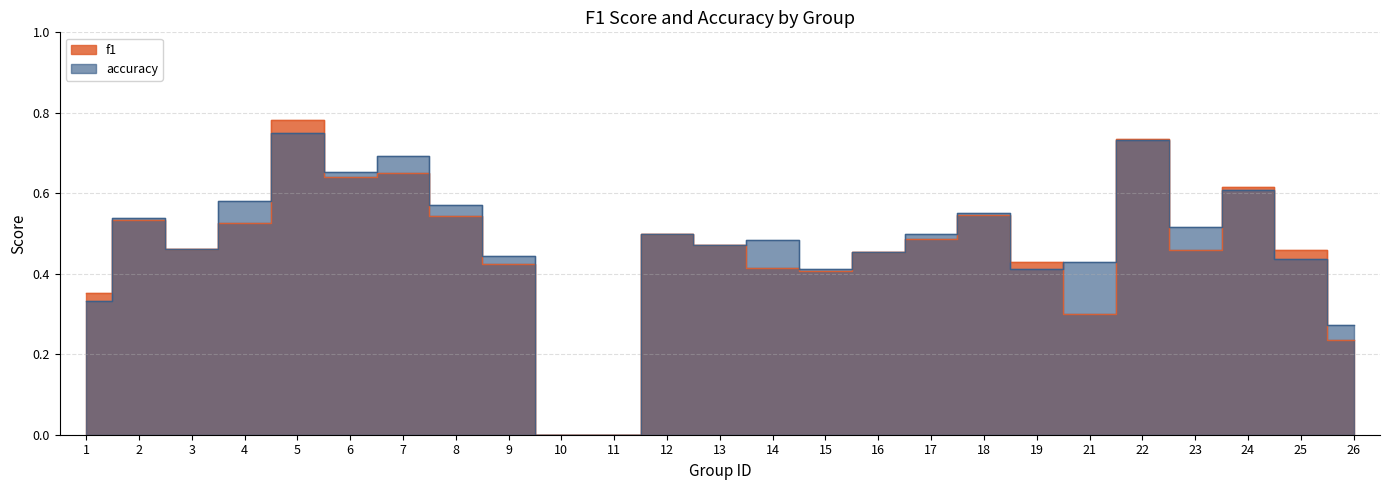

Which label corresponds to the largest value in the chart?

5